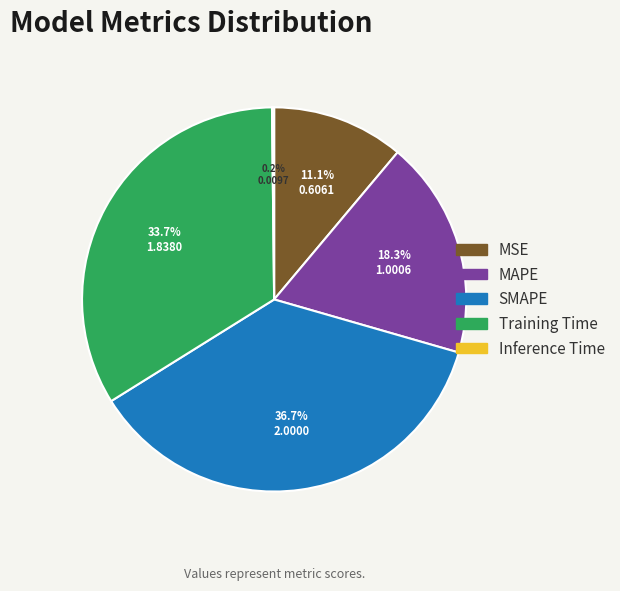

Is it true that MAPE is 5% of the pie?

False